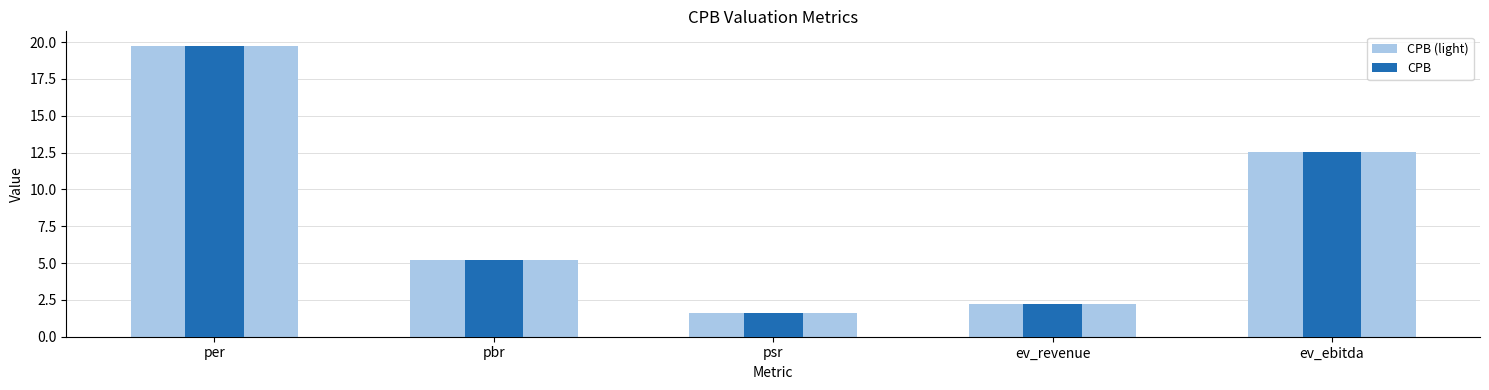

The CPB (light) series shows 1.6 at psr. True or false?

True